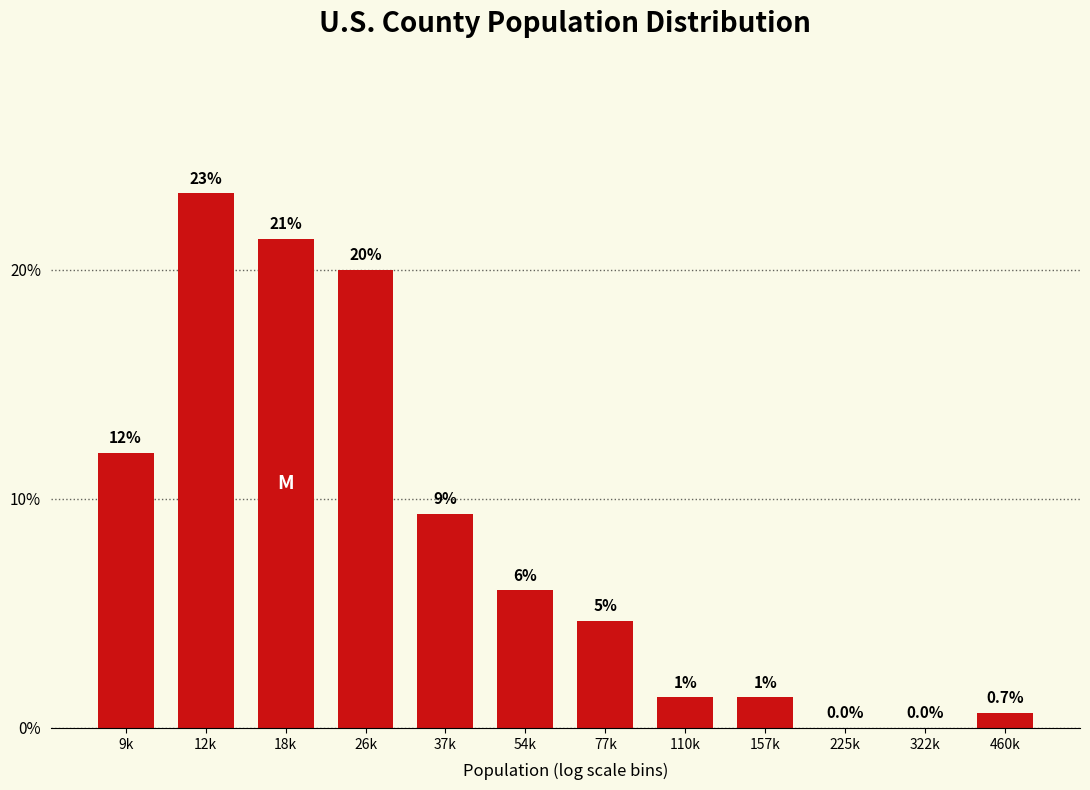

Read the value at 460k.

0.7